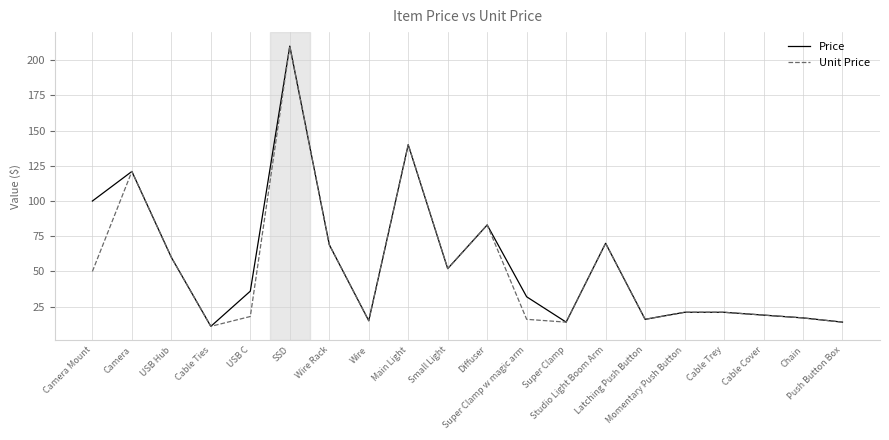

Which category has the highest value across all series?

SSD